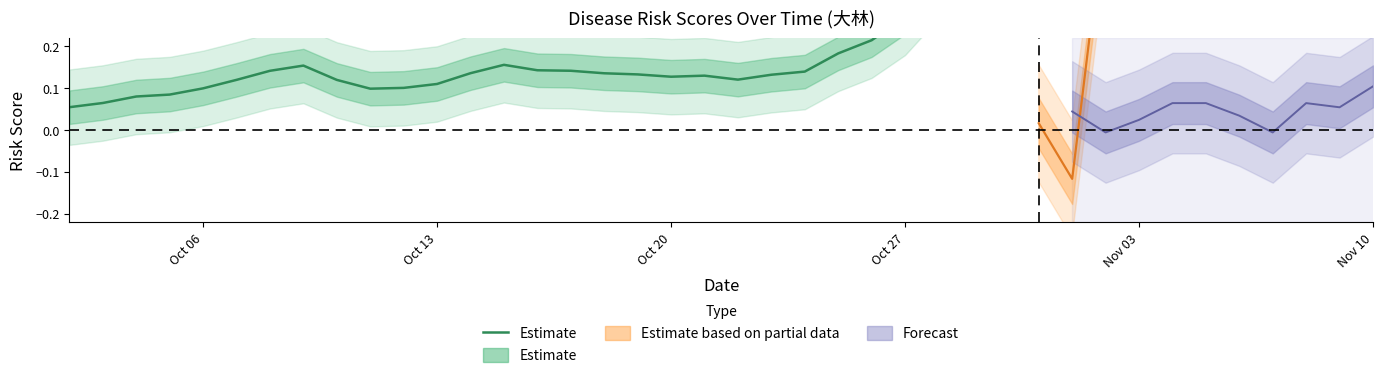

Does the chart display data point markers on the line(s)?

No